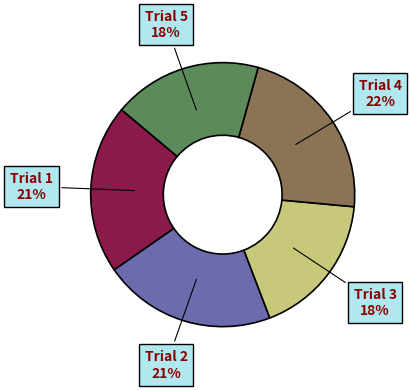

What is the ratio of the value at Trial 4 to the value at Trial 3?

1.2